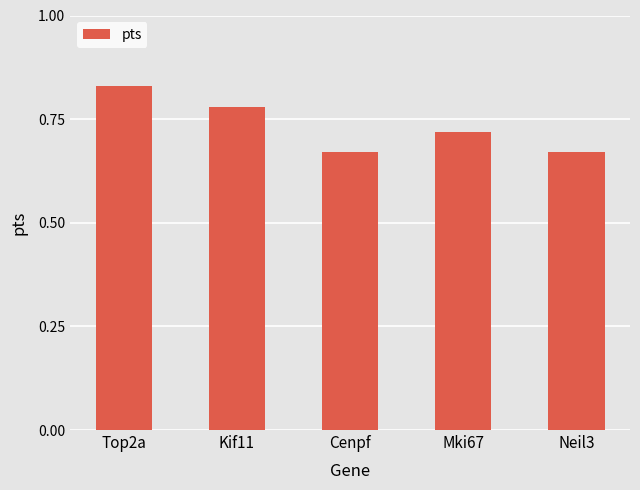

What is the label of the 5th bar from the right?

Top2a